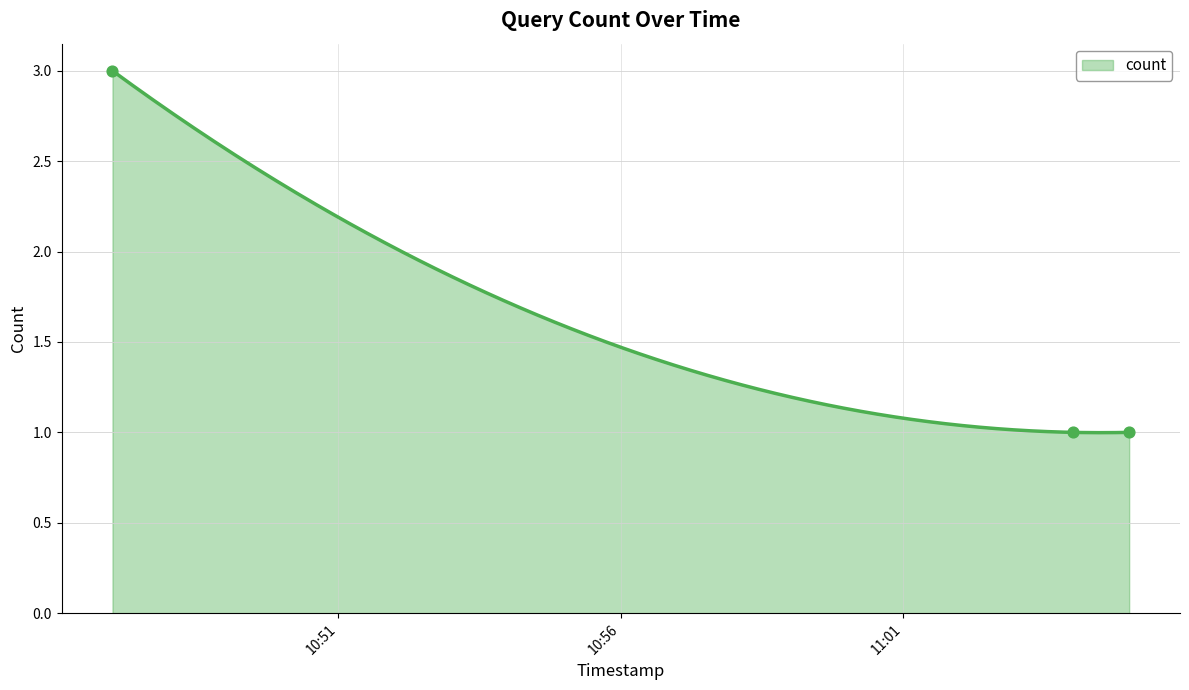

Which has a higher value, 2019-02-26 11:04:00 or 2019-02-26 11:05:00?

2019-02-26 11:04:00